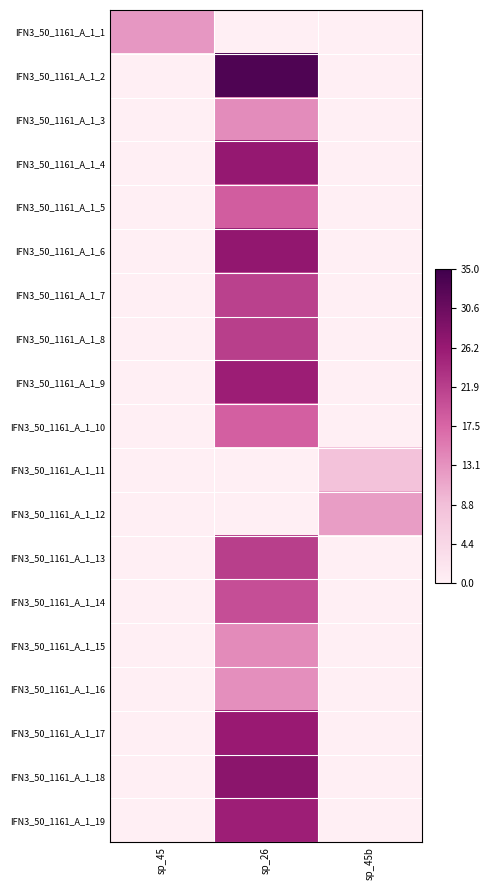

Reading left to right, list all the values displayed in this chart.

IFN3_50_1161_A_1_1: sp_45=0.4	sp_26=0.0	sp_45b=0.0
IFN3_50_1161_A_1_2: sp_45=0.0	sp_26=1.0	sp_45b=0.0
IFN3_50_1161_A_1_3: sp_45=0.0	sp_26=0.4	sp_45b=0.0
IFN3_50_1161_A_1_4: sp_45=0.0	sp_26=0.8	sp_45b=0.0
IFN3_50_1161_A_1_5: sp_45=0.0	sp_26=0.5	sp_45b=0.0
IFN3_50_1161_A_1_6: sp_45=0.0	sp_26=0.8	sp_45b=0.0
IFN3_50_1161_A_1_7: sp_45=0.0	sp_26=0.6	sp_45b=0.0
IFN3_50_1161_A_1_8: sp_45=0.0	sp_26=0.6	sp_45b=0.0
IFN3_50_1161_A_1_9: sp_45=0.0	sp_26=0.7	sp_45b=0.0
IFN3_50_1161_A_1_10: sp_45=0.0	sp_26=0.5	sp_45b=0.0
IFN3_50_1161_A_1_11: sp_45=0.0	sp_26=0.0	sp_45b=0.2
IFN3_50_1161_A_1_12: sp_45=0.0	sp_26=0.0	sp_45b=0.3
IFN3_50_1161_A_1_13: sp_45=0.0	sp_26=0.6	sp_45b=0.0
IFN3_50_1161_A_1_14: sp_45=0.0	sp_26=0.6	sp_45b=0.0
IFN3_50_1161_A_1_15: sp_45=0.0	sp_26=0.4	sp_45b=0.0
IFN3_50_1161_A_1_16: sp_45=0.0	sp_26=0.4	sp_45b=0.0
IFN3_50_1161_A_1_17: sp_45=0.0	sp_26=0.7	sp_45b=0.0
IFN3_50_1161_A_1_18: sp_45=0.0	sp_26=0.8	sp_45b=0.0
IFN3_50_1161_A_1_19: sp_45=0.0	sp_26=0.7	sp_45b=0.0